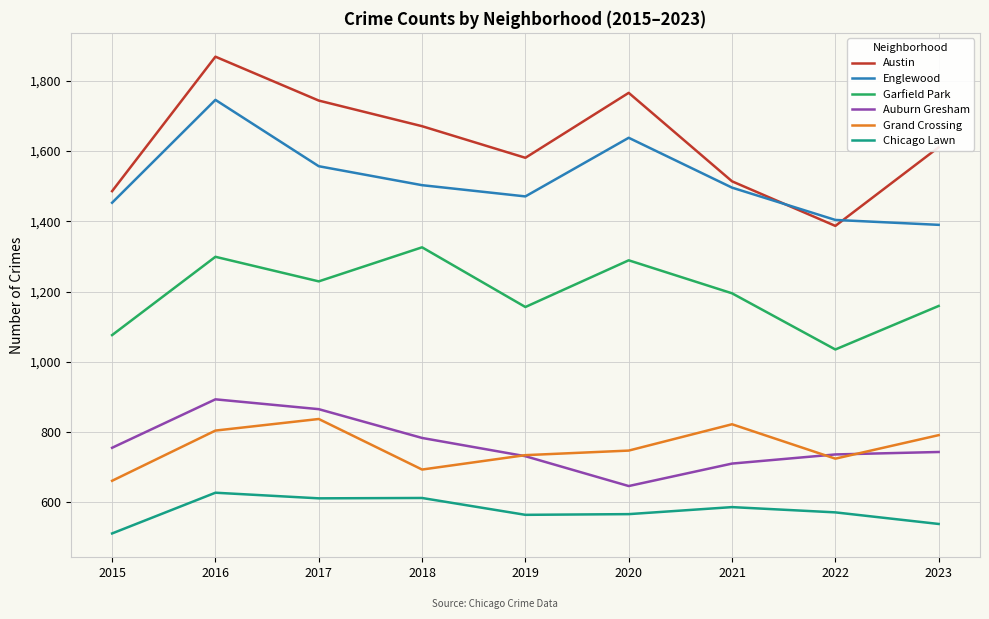

Rank the series at 2016 from highest to lowest value.

Austin, Englewood, Garfield Park, Auburn Gresham, Grand Crossing, Chicago Lawn